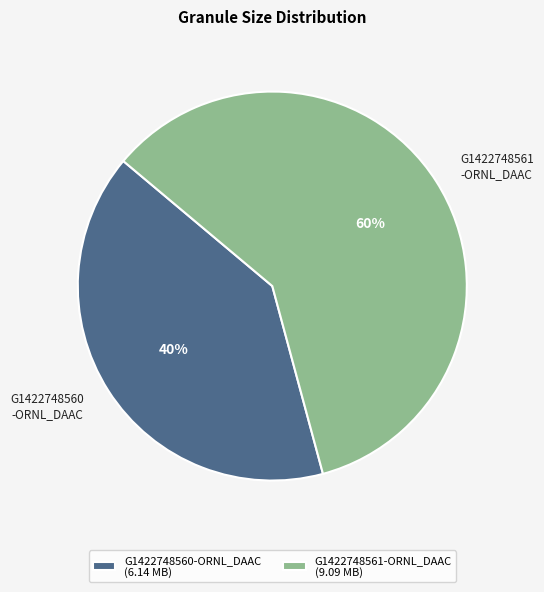

Combined, do G1422748560-ORNL_DAAC (6.14 MB) and G1422748561-ORNL_DAAC (9.09 MB) account for over 50%?

Yes